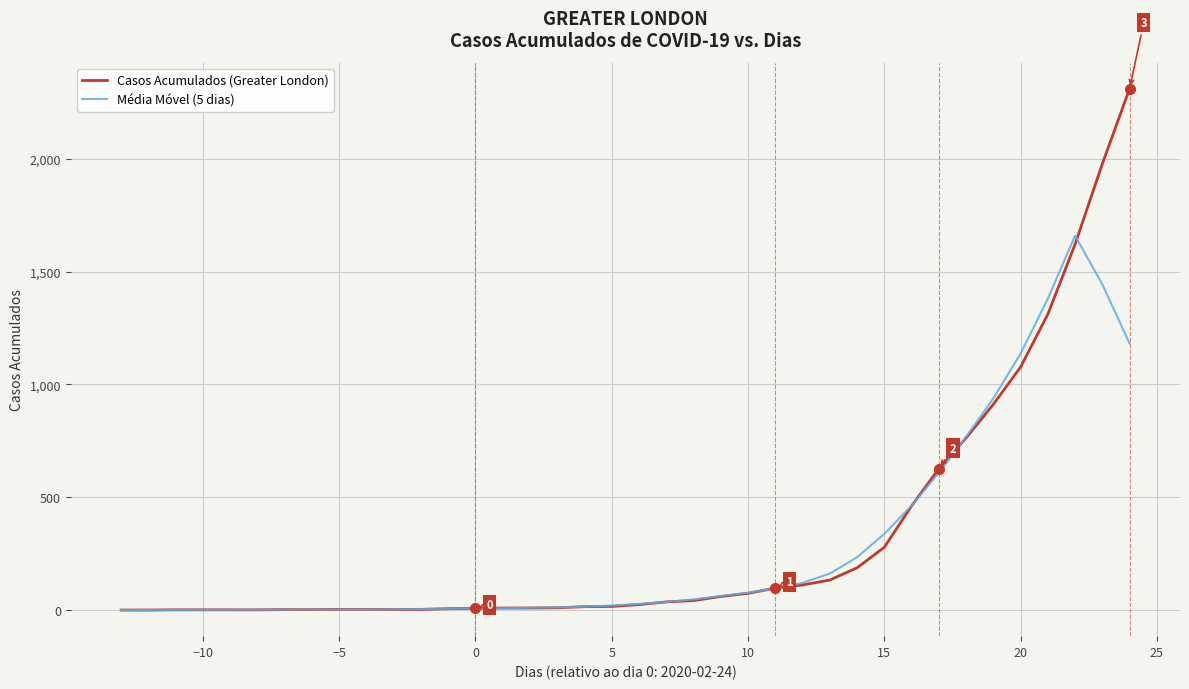

List the series in order of their peak value, highest first.

Casos Acumulados (Greater London), Média Móvel (5 dias)